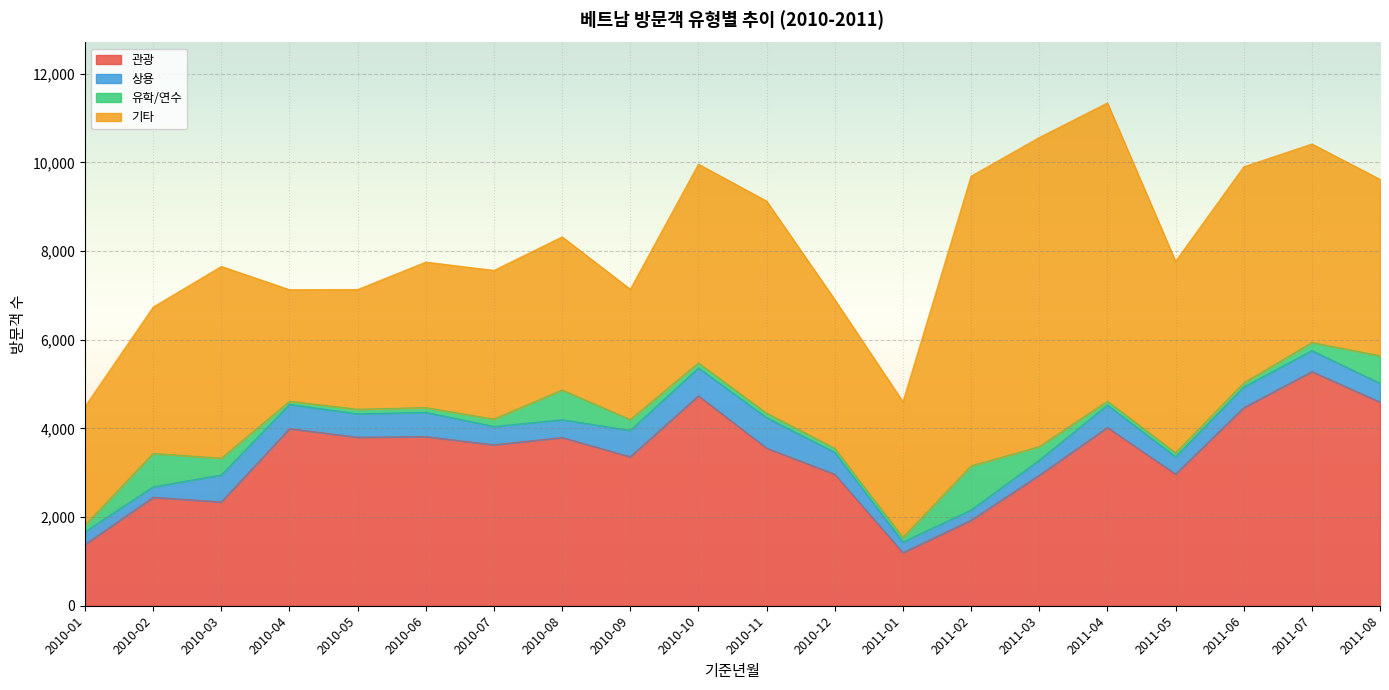

Does the chart display data point markers on the line(s)?

No